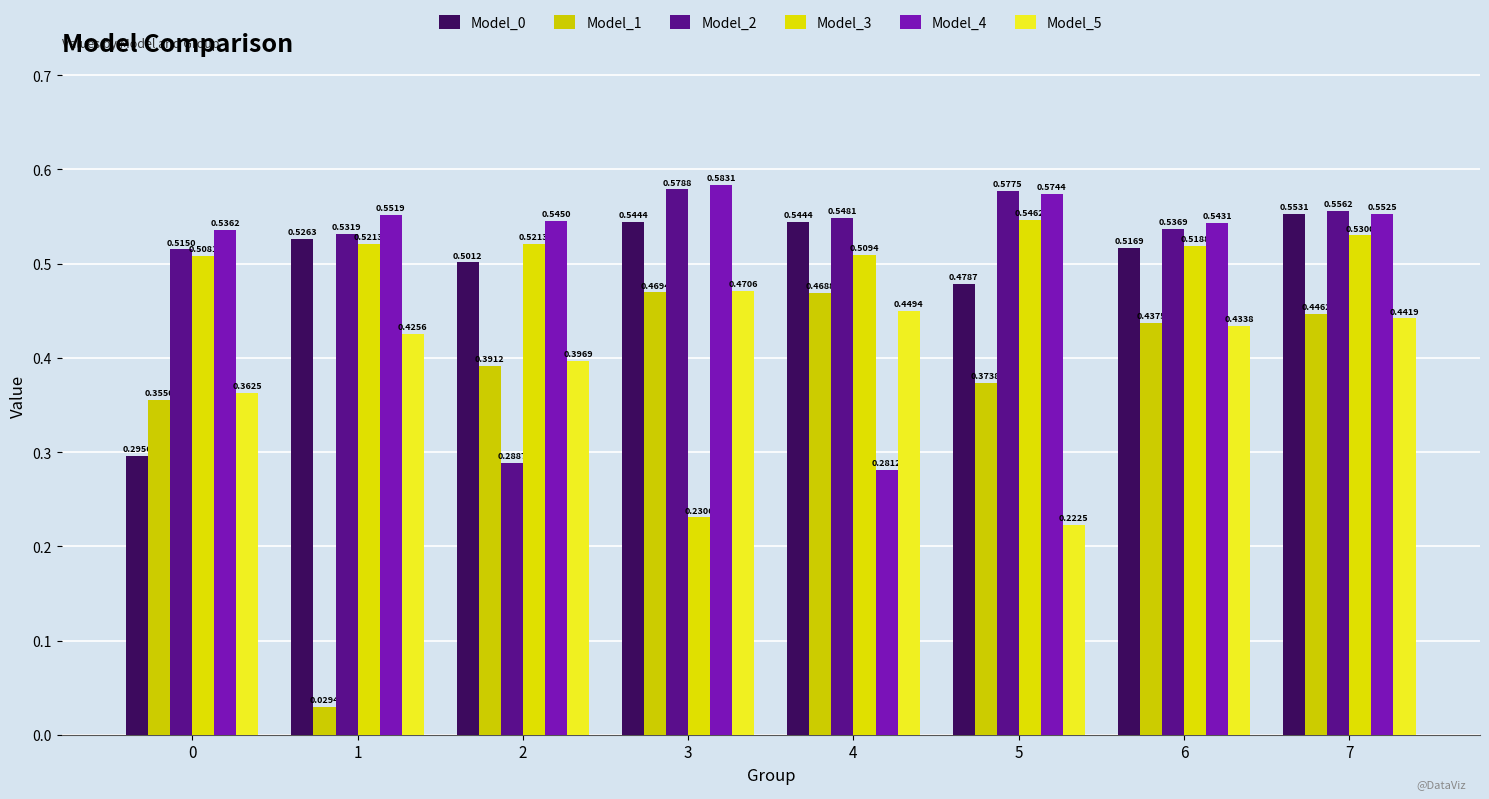

How many categories are shown in the chart?

8